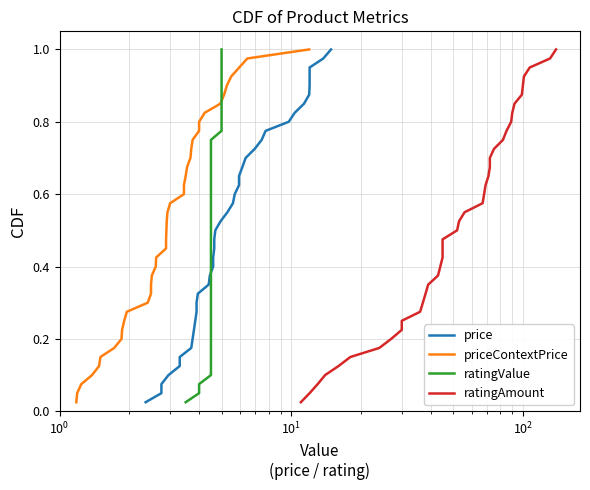

True or false: price and ratingAmount intersect in this chart.

False